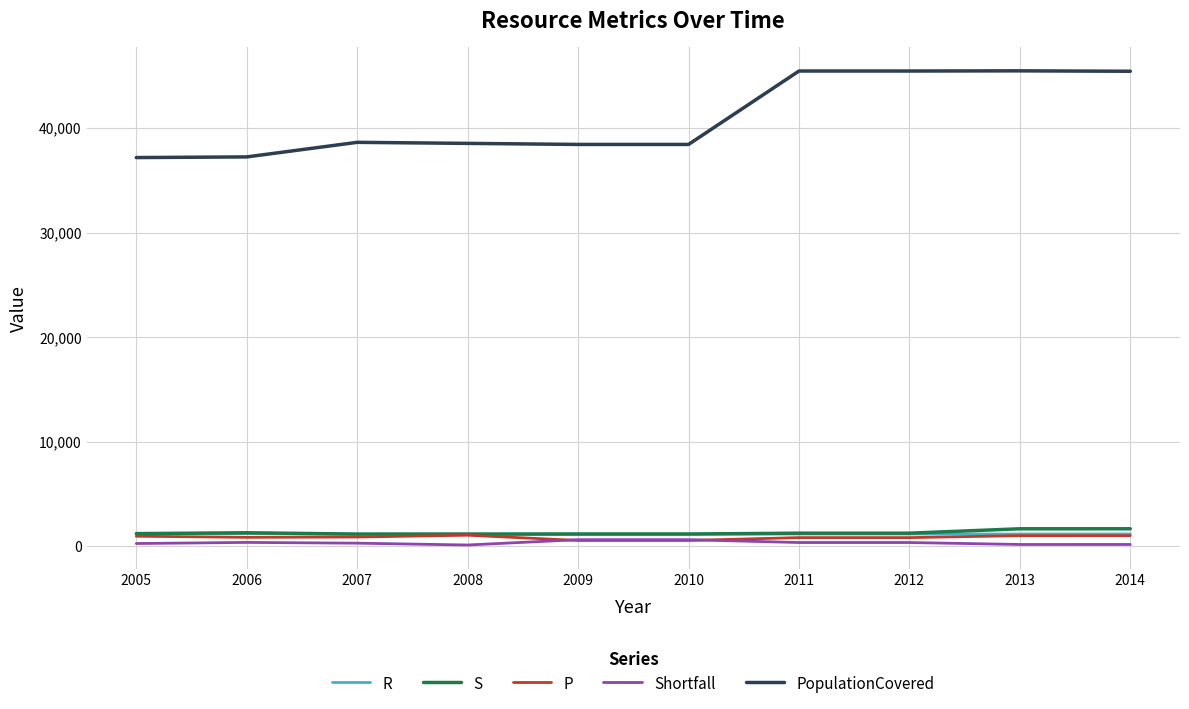

What is the sum of all R values?

11619